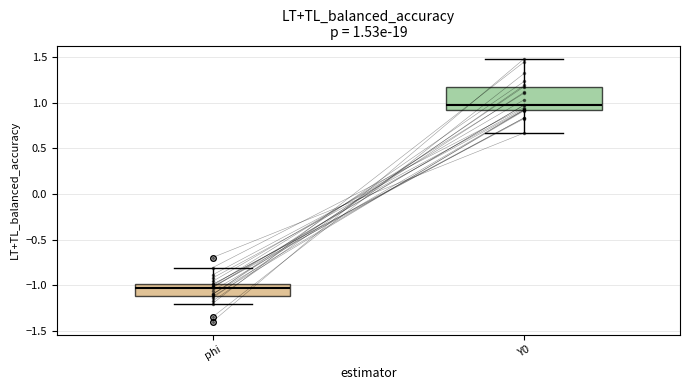

Which box is the tallest, from its lower edge to its upper edge?

Y0